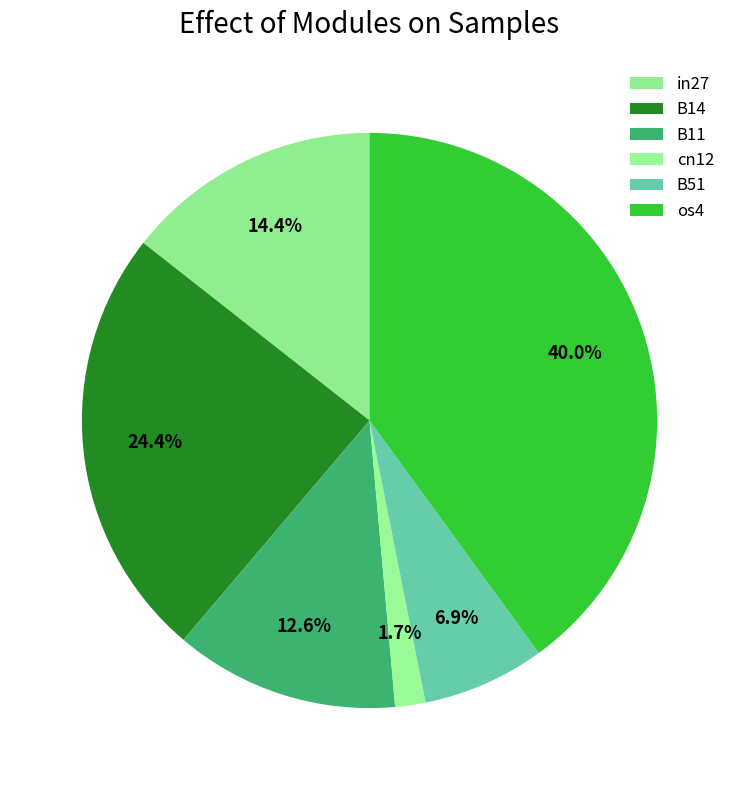

Which category has the smallest portion of the pie?

cn12